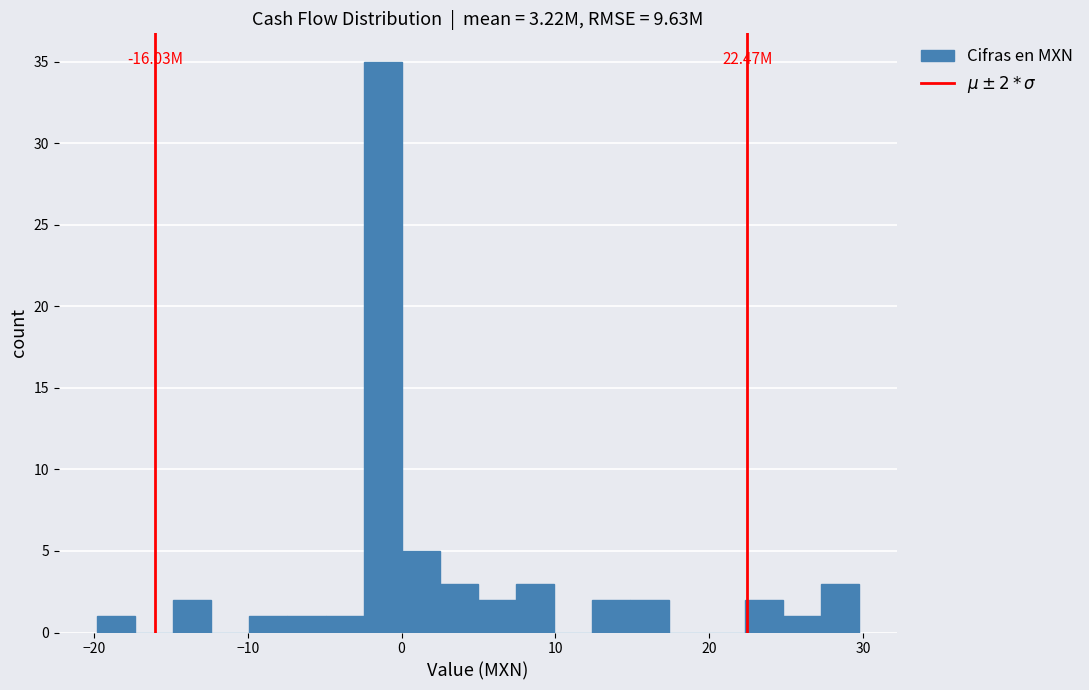

Around what value on the x-axis is the tallest bar? Give the approximate position of its centre, as read against the axis.

-1